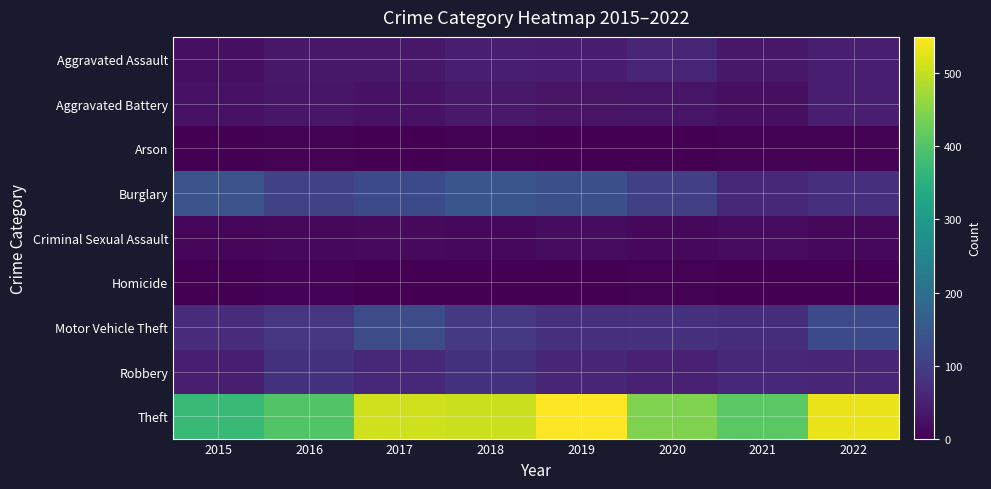

At 2018, list the series in order from largest to smallest.

Theft, Burglary, Motor Vehicle Theft, Robbery, Aggravated Assault, Aggravated Battery, Criminal Sexual Assault, Arson, Homicide